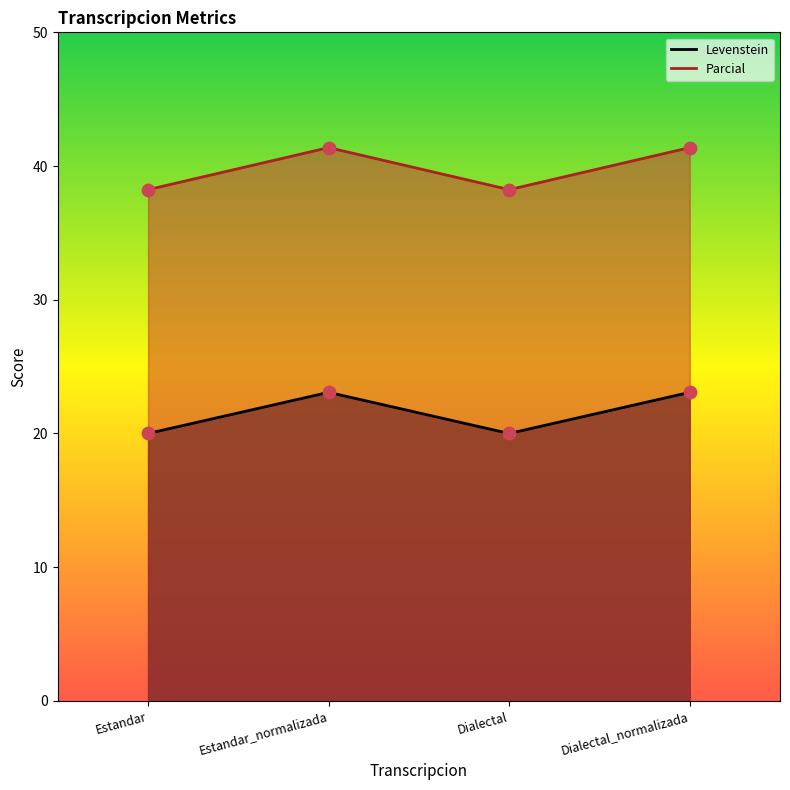

Which series reaches the maximum Y coordinate?

Parcial